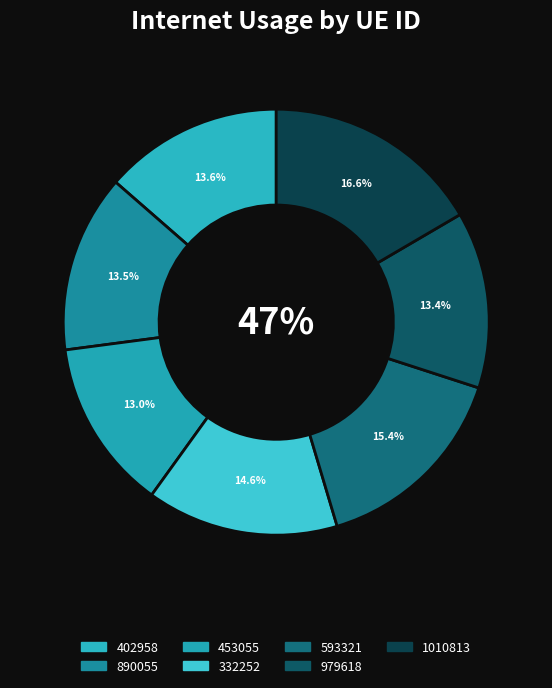

To the nearest percent, what is the combined percentage of 890055 and 402958?

27%